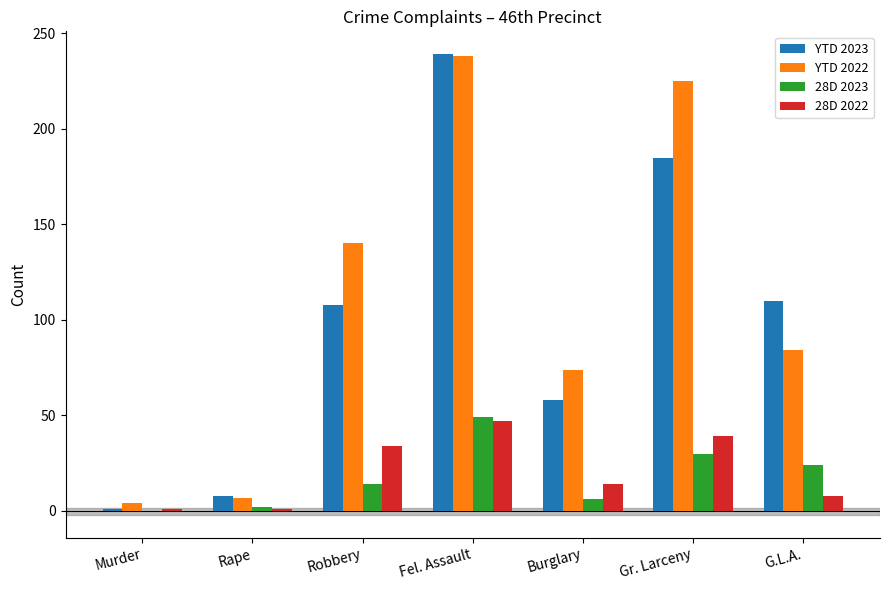

Where is YTD 2022 nearest to the value 121?

Robbery